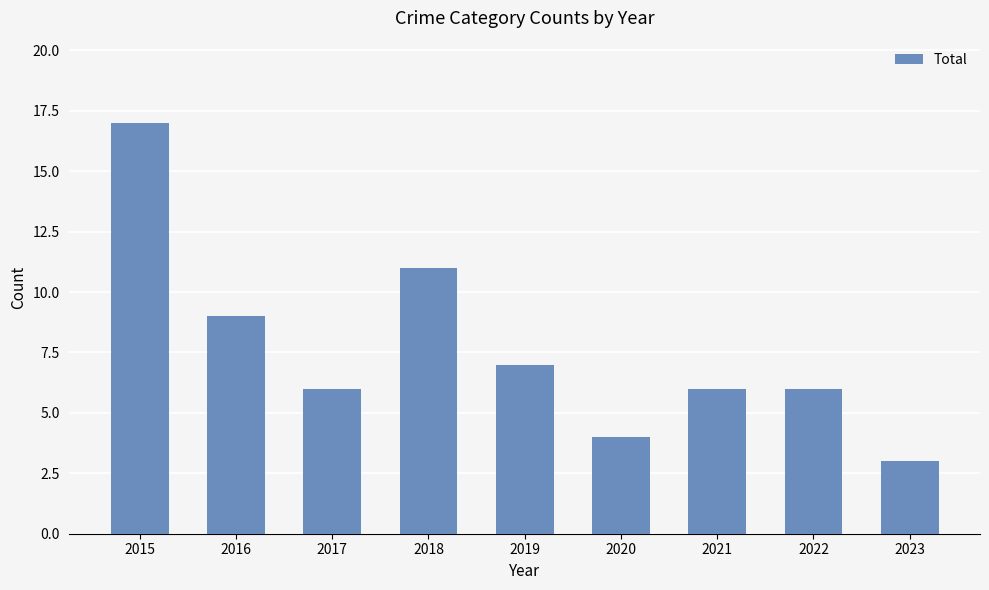

How many categories are shown in the chart?

9